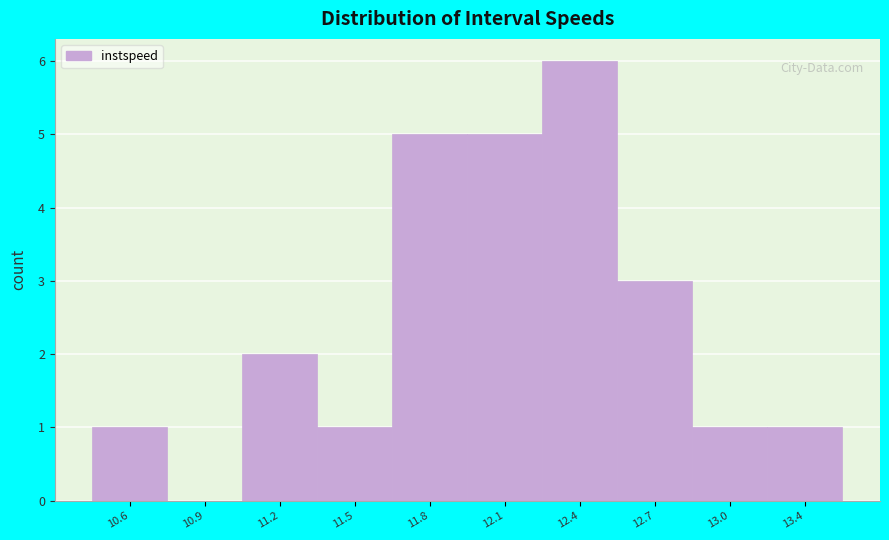

Reading left to right, transcribe all the data shown in this chart.

10.6=1	10.9=0	11.2=2	11.5=1	11.8=5	12.1=5	12.4=6	12.7=3	13.0=1	13.4=1